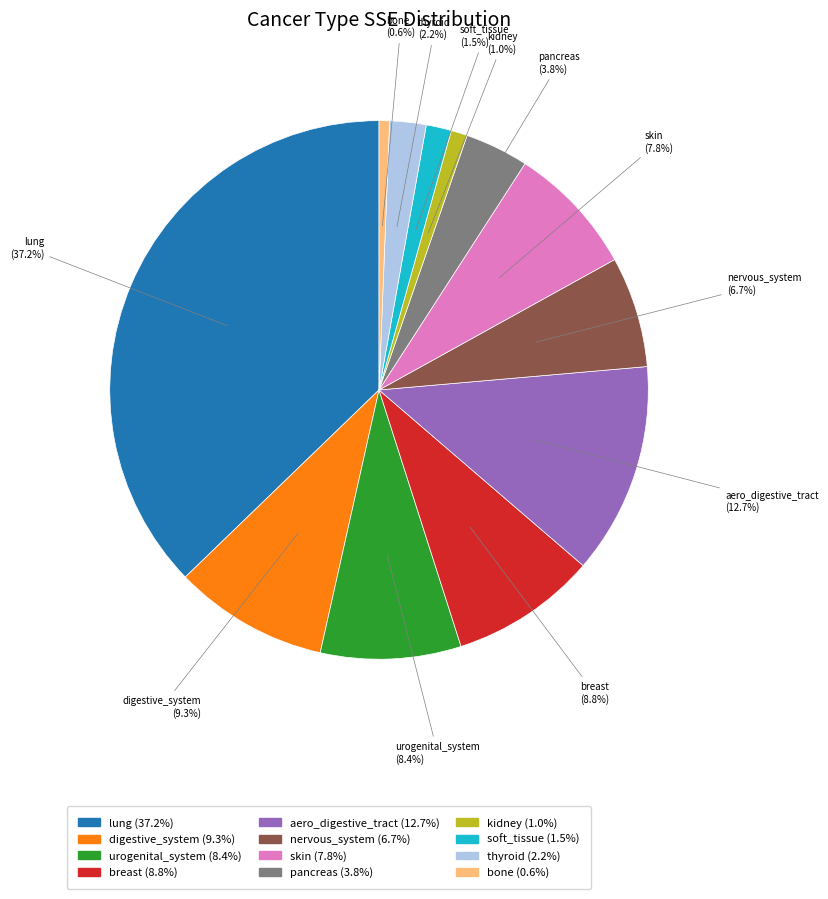

Combined, what portion of the pie is bone and thyroid?

2.8%